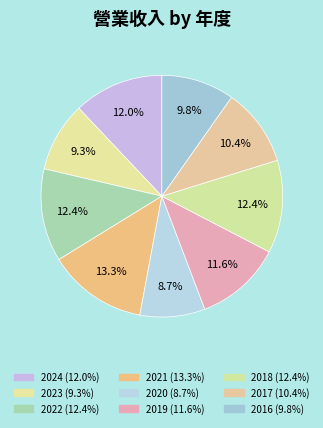

To the nearest percent, what is the combined percentage of 2016 and 2018?

22%